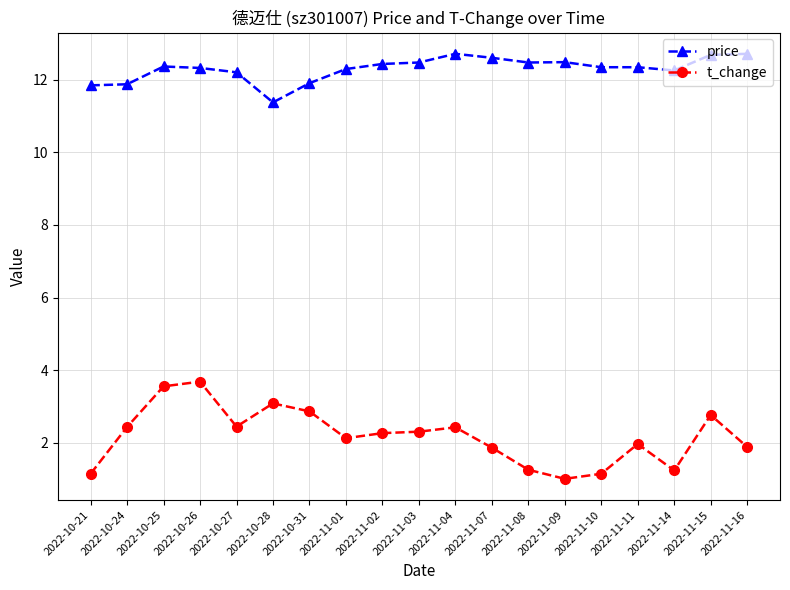

How many values in the price series exceed 12?

15